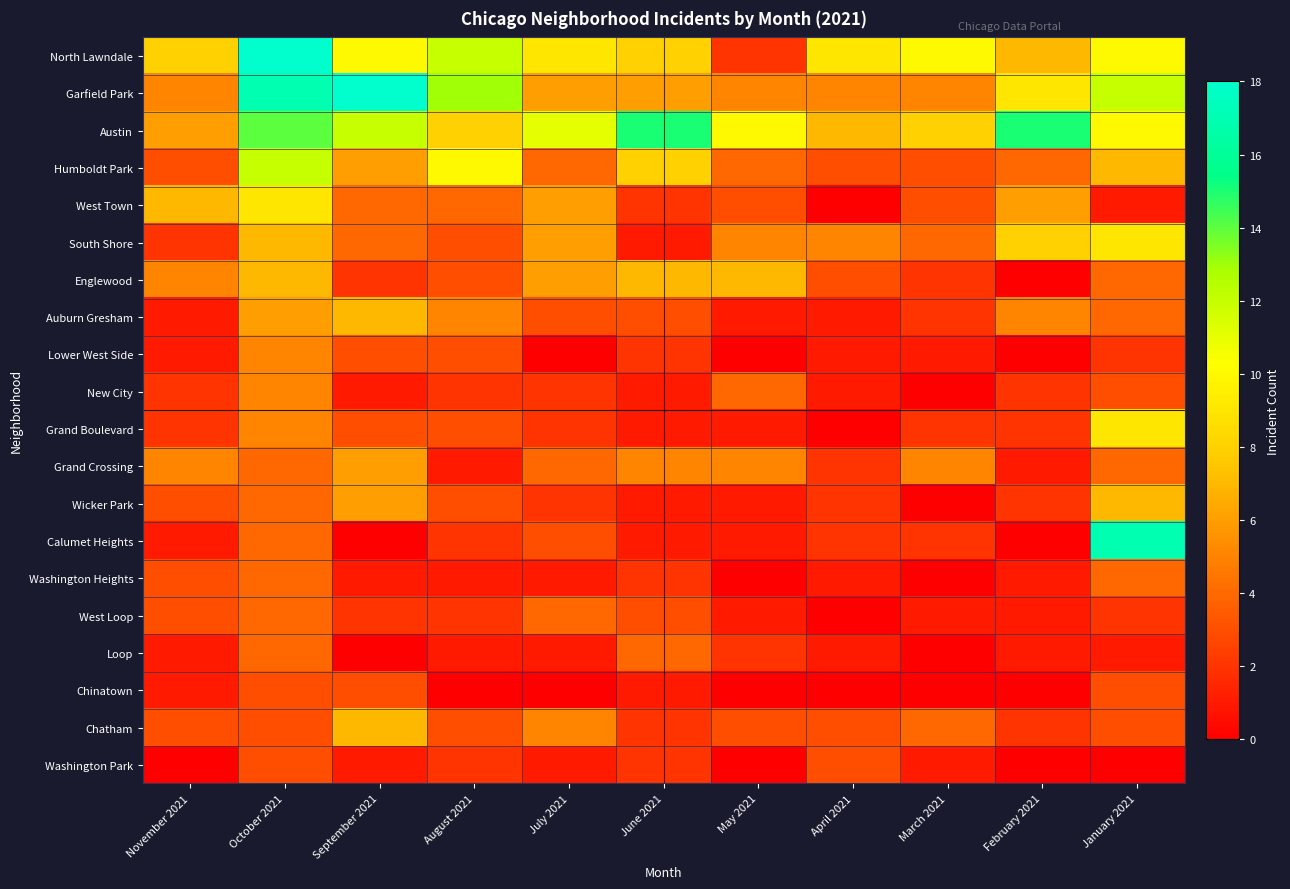

List the series in order of their peak value, highest first.

North Lawndale, Garfield Park, Calumet Heights, Austin, Humboldt Park, West Town, South Shore, Grand Boulevard, Englewood, Auburn Gresham, Wicker Park, Chatham, Grand Crossing, Lower West Side, New City, Washington Heights, West Loop, Loop, Chinatown, Washington Park